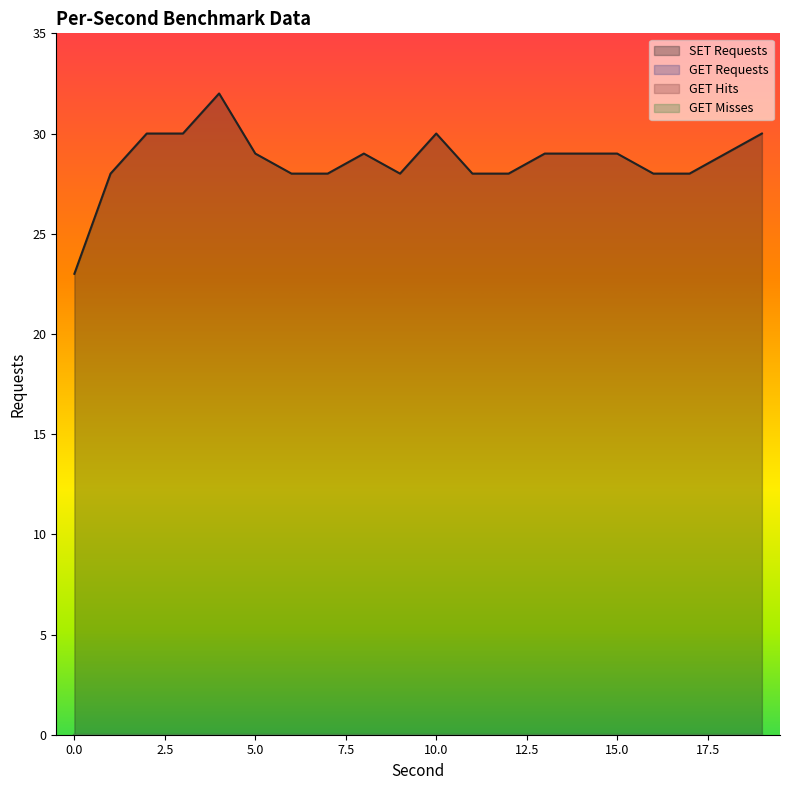

Which series has the largest total across all categories?

SET Requests